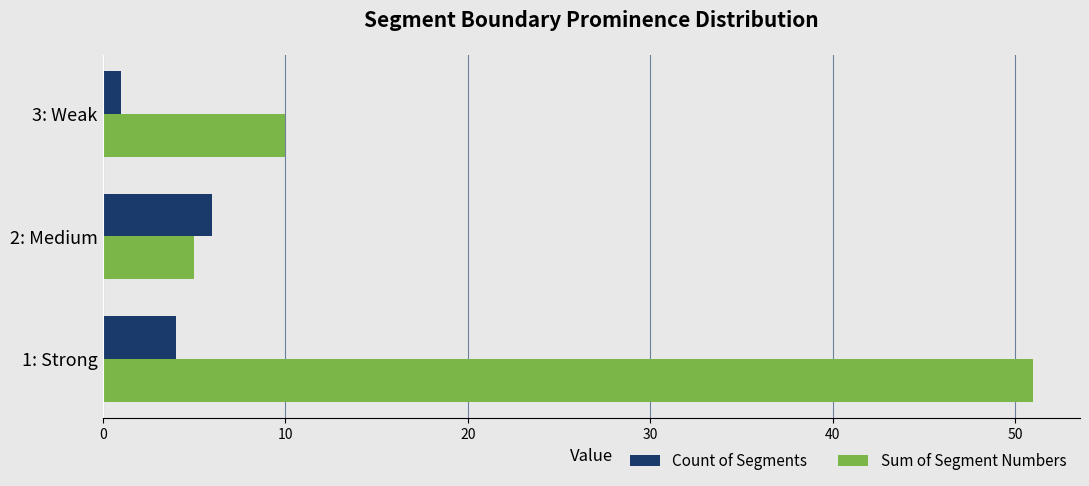

What is the minimum value for Count of Segments?

1